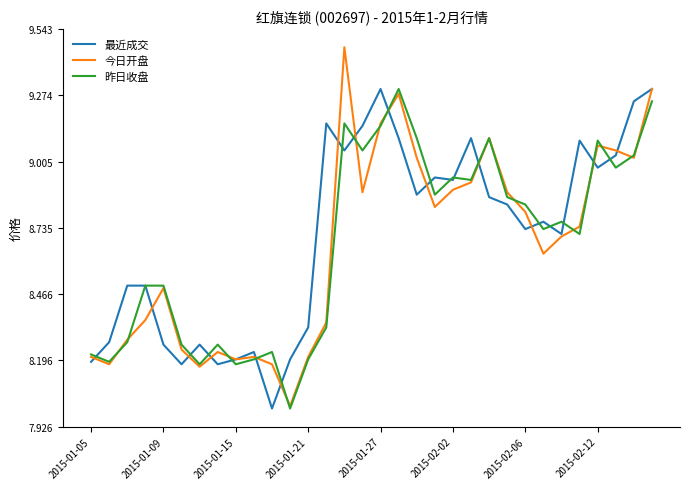

Which series has the widest spread of values?

今日开盘